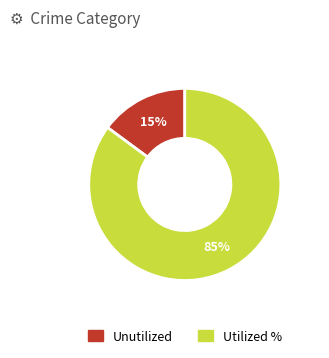

How many segments does this pie chart have?

2